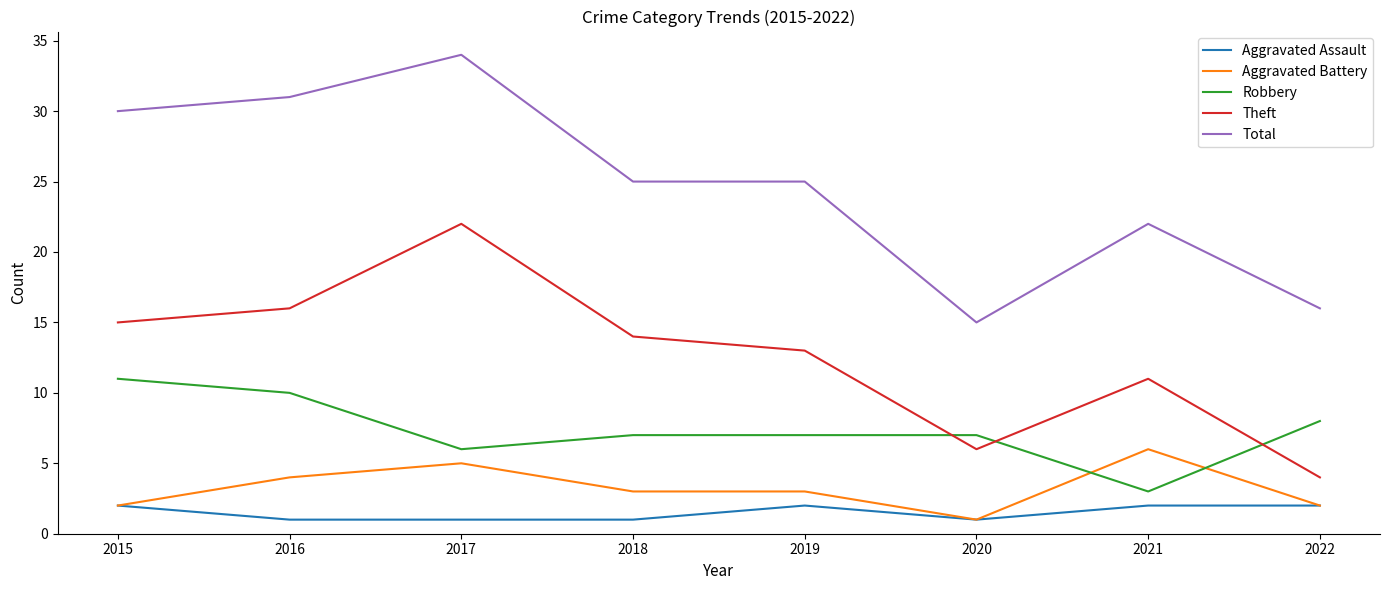

At which category is the sum across all series the highest?

2017